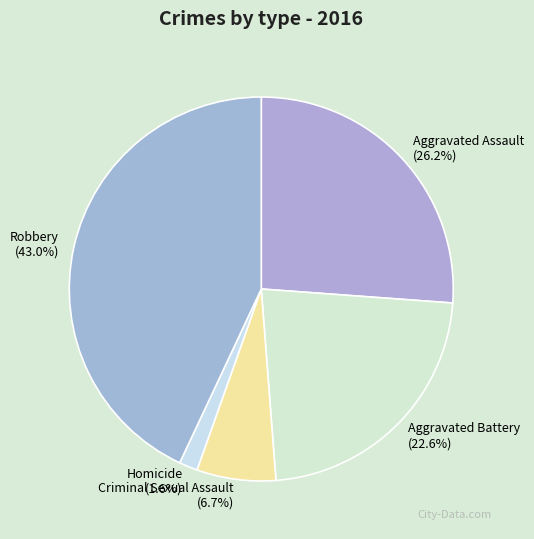

Is Aggravated Battery the majority of the pie?

No